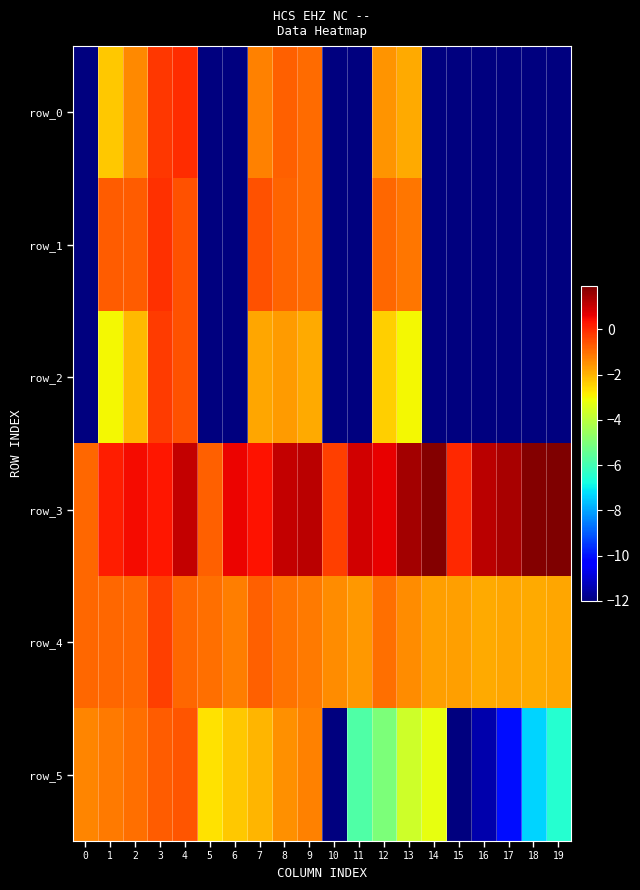

What is the sum of the row_0 values at 2 and 6?

-13.4